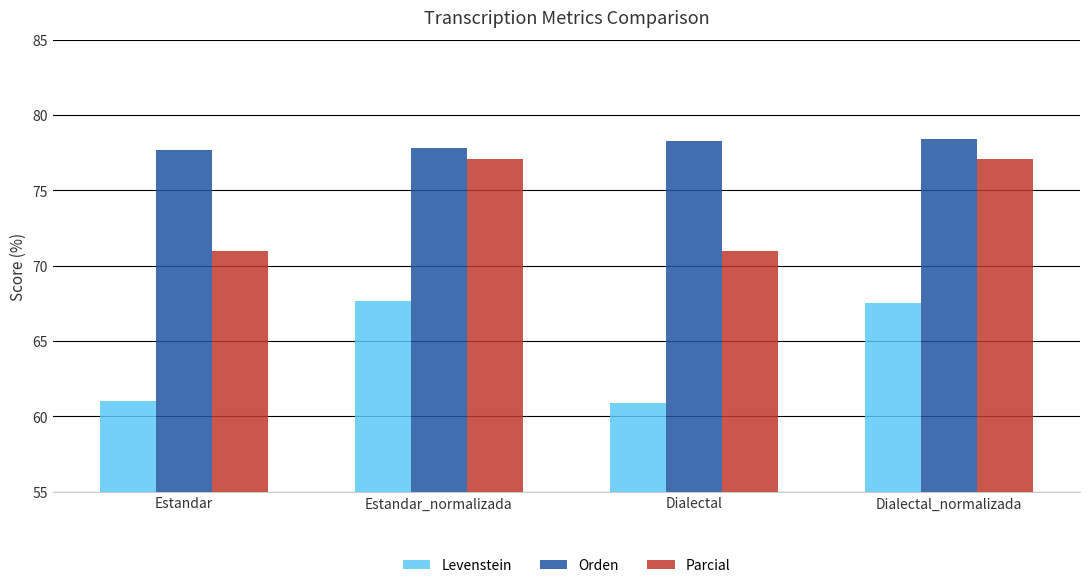

The Parcial series shows 47.7 at Estandar. True or false?

False